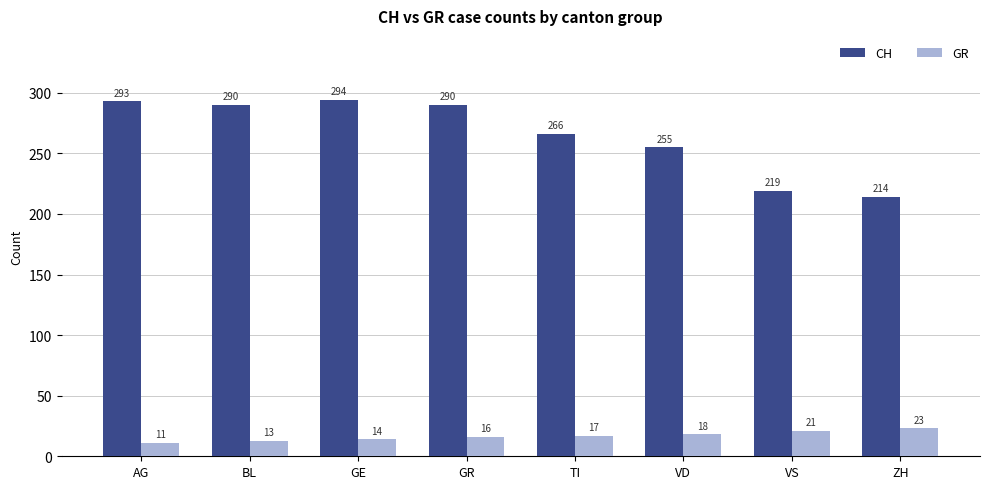

What is the difference between the second highest and second lowest values in the GR series?

8